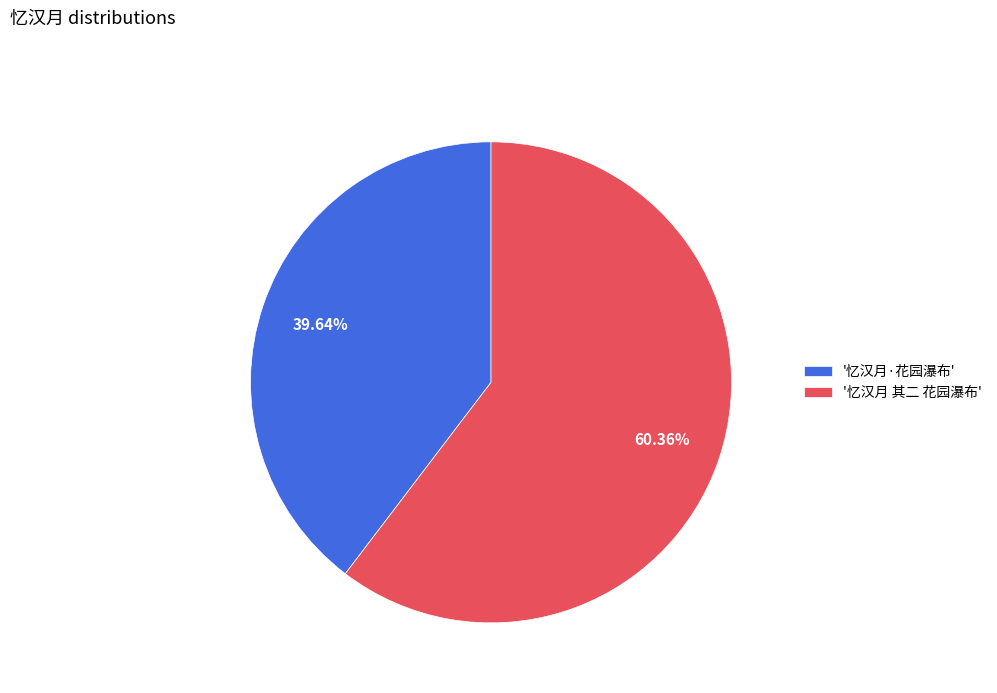

Count the number of slices in the pie.

2